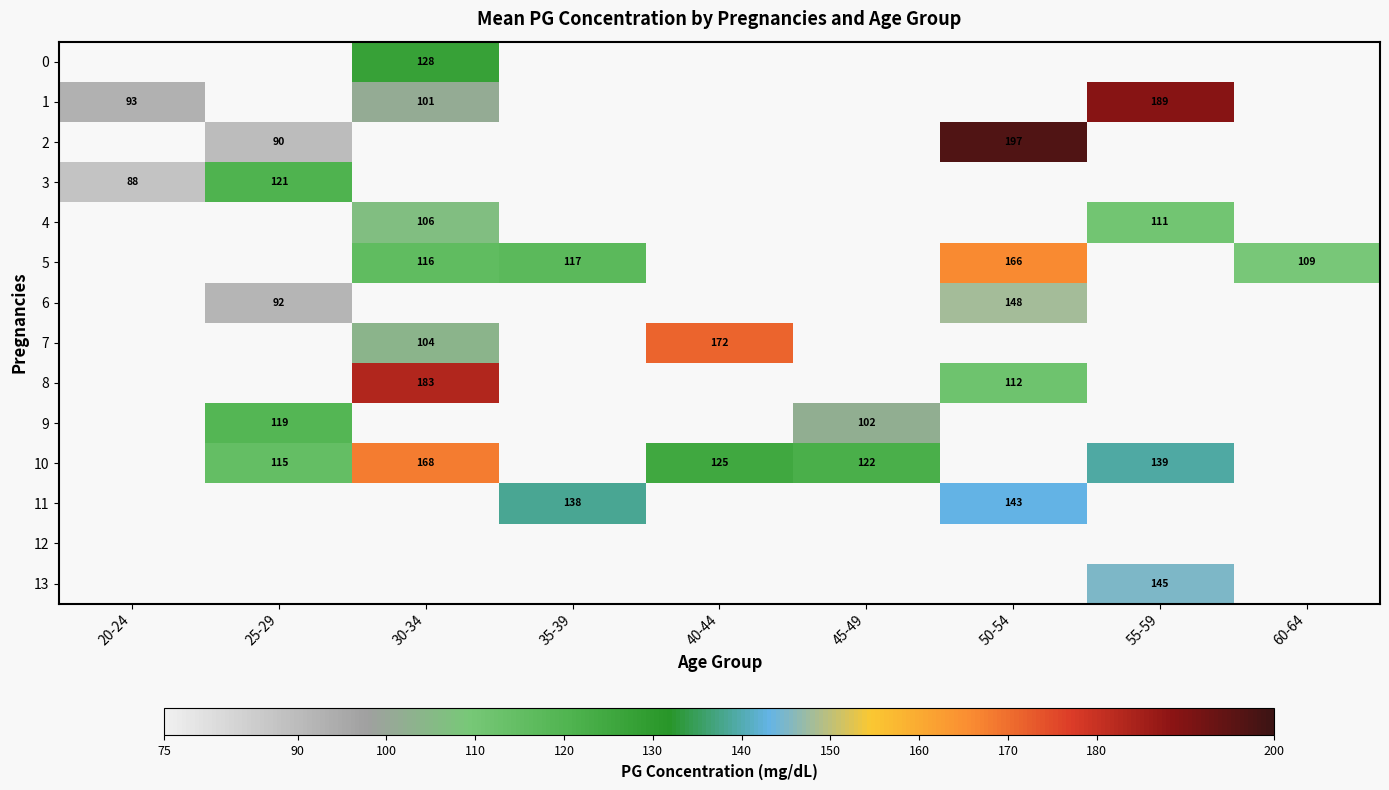

True or false: 5 has a value of 26.5 at 35-39.

False